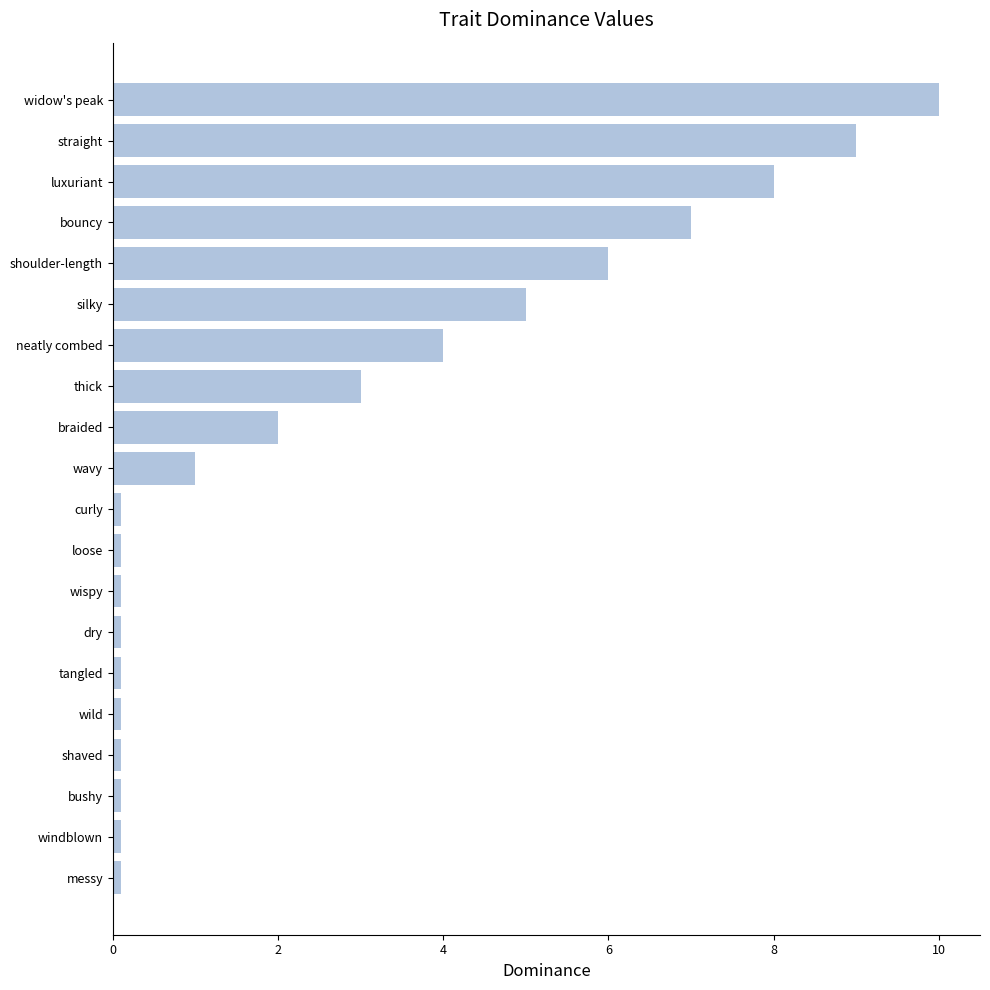

Is it true that the value at widow's peak is 15.9?

False